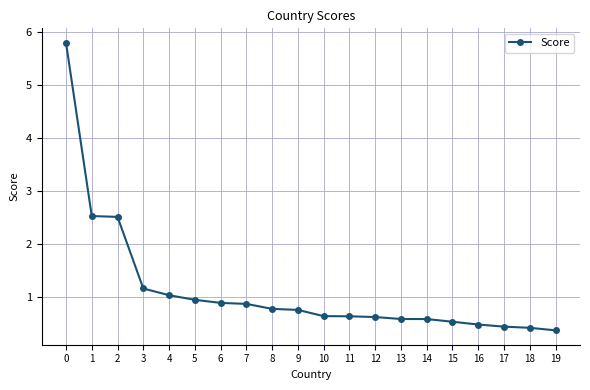

How many lines are shown in the chart?

1